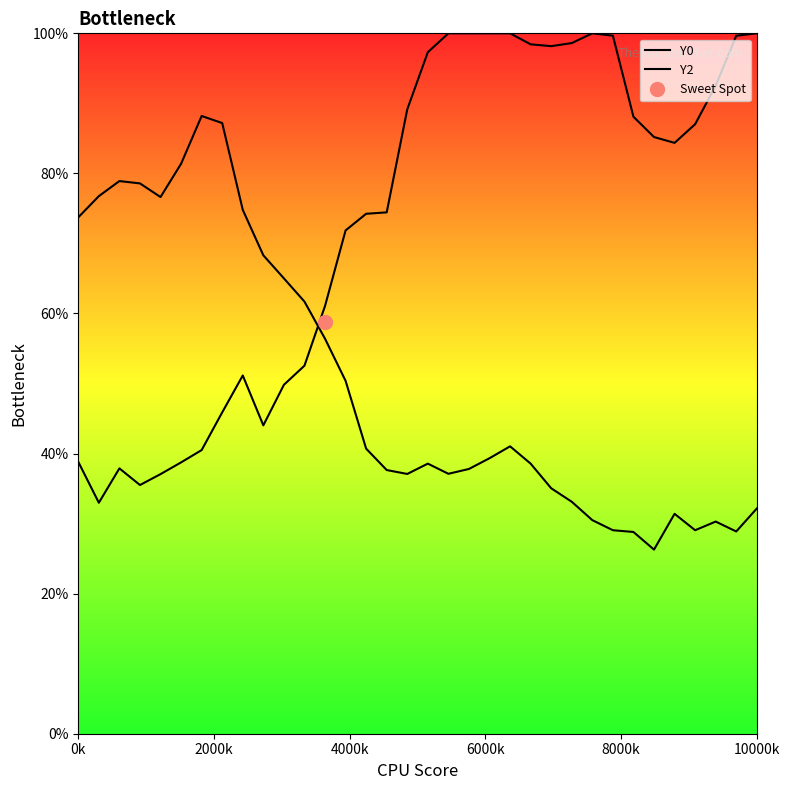

What is the difference between the maximum and minimum values in the Y0 series?

61.9